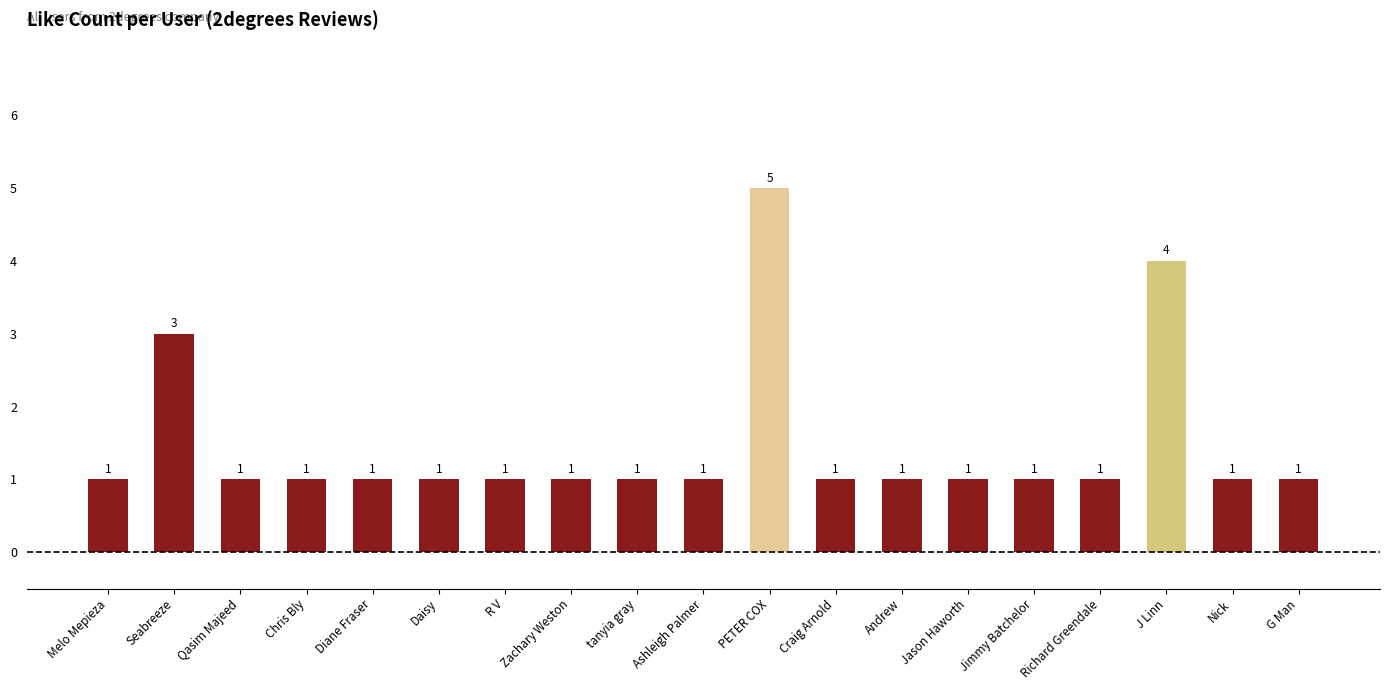

Does the chart contain stacked bars?

No